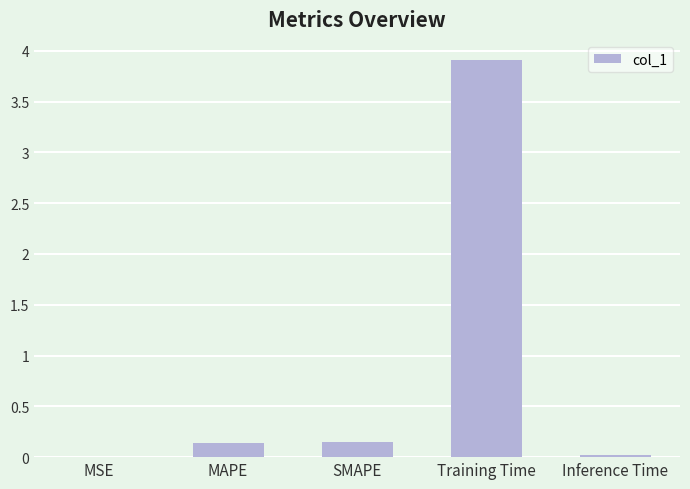

The chart shows a value of 0.0 at MSE. True or false?

True